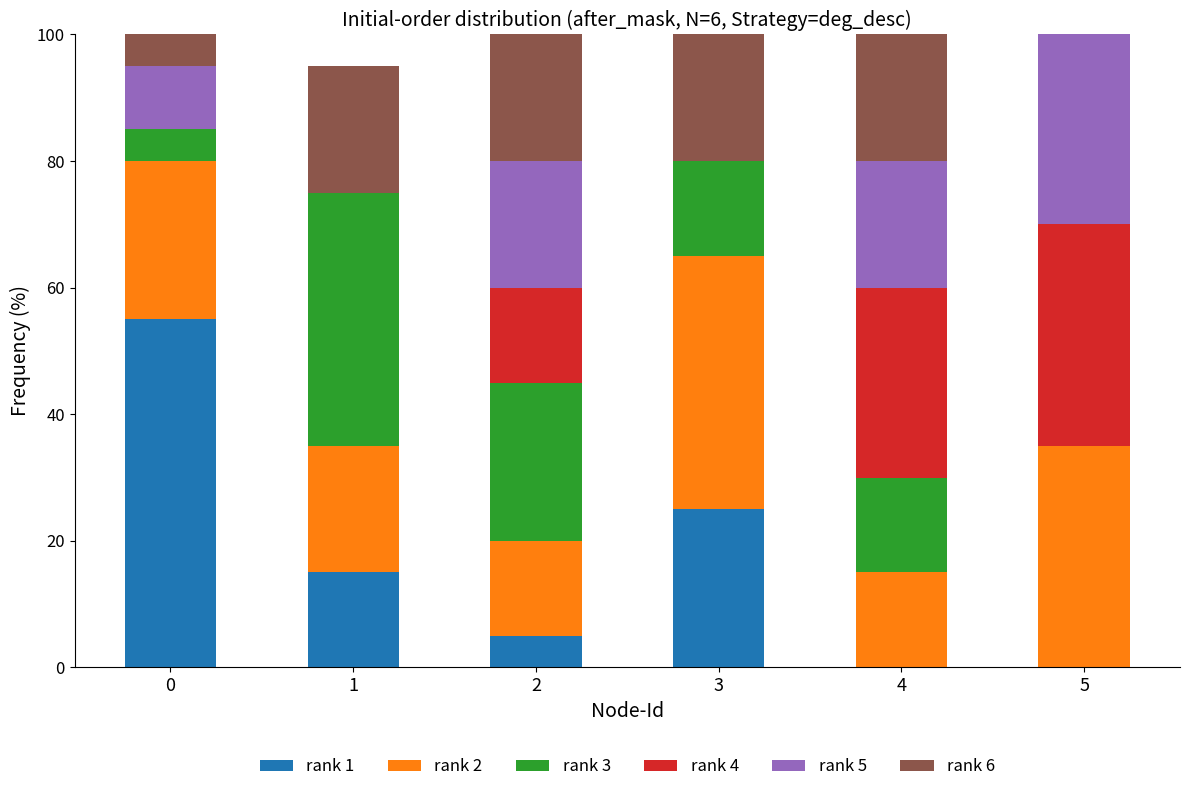

The rank 1 series shows 31 at 0. True or false?

False